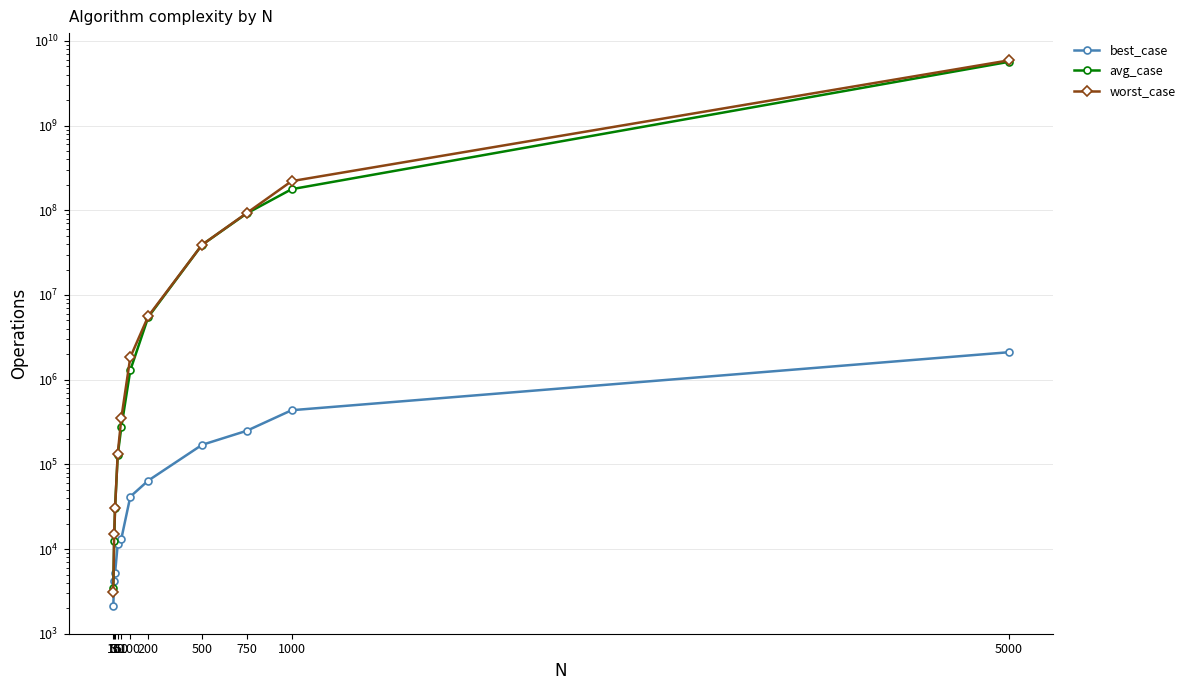

Where does the best_case series first go above 41550?

200